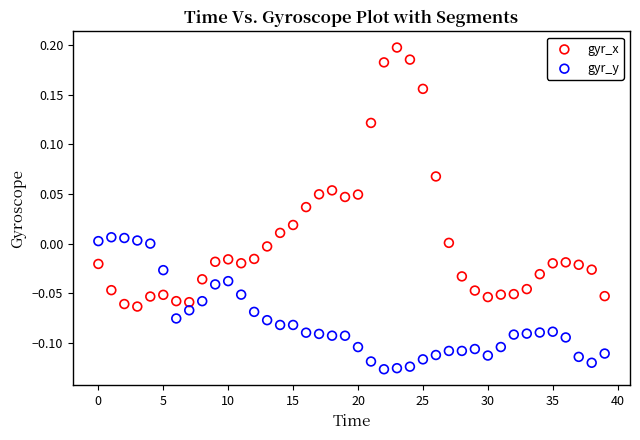

What are all the series names shown in the legend?

gyr_x, gyr_y